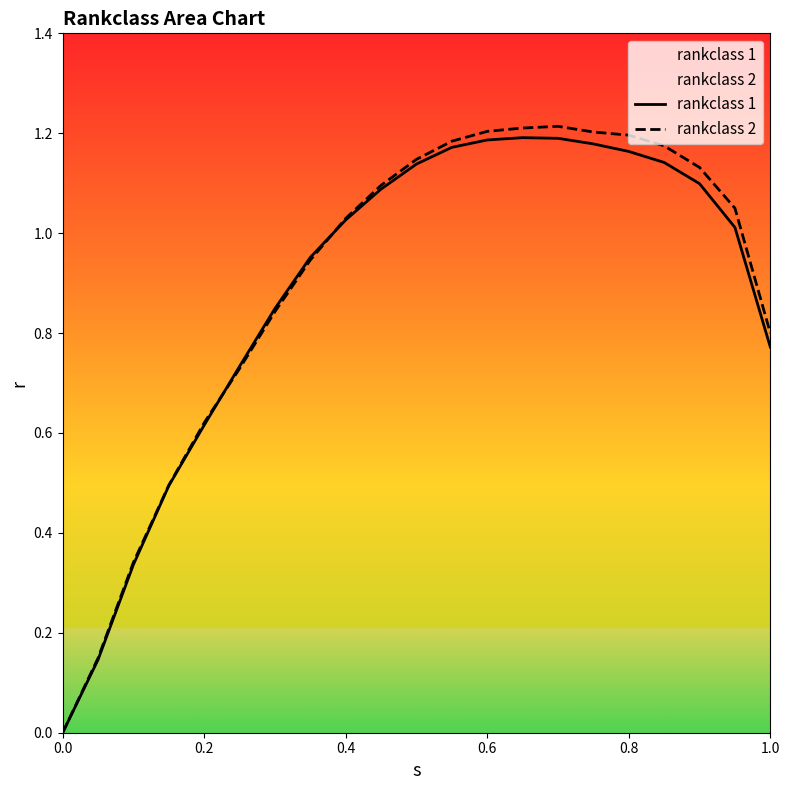

Which series ends up on top after the final intersection of rankclass 2 and rankclass 1?

rankclass 2